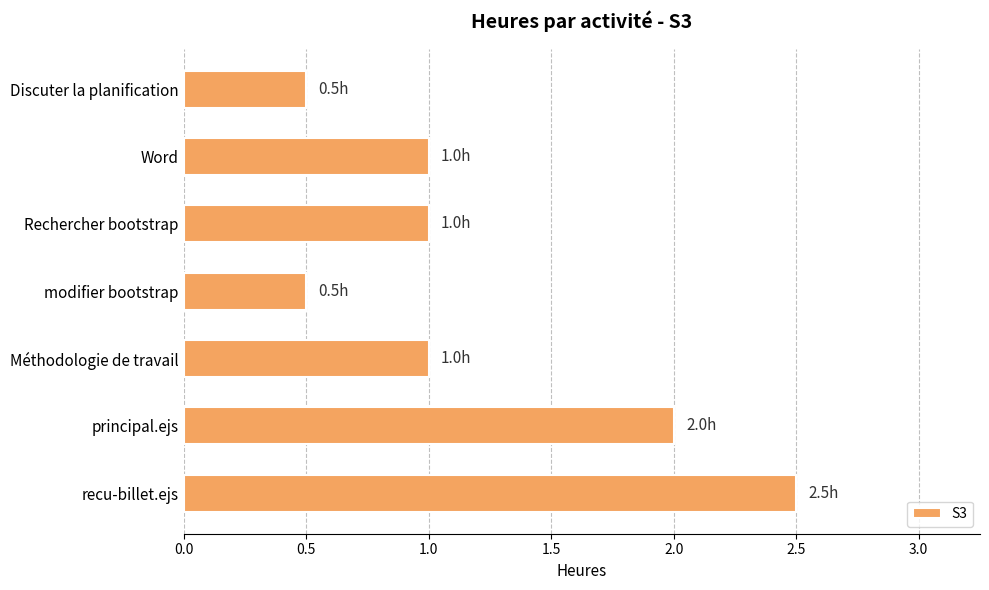

Reading top to bottom, transcribe all the data shown in this chart.

Discuter la planification=0.5	Word=1.0	Rechercher bootstrap=1.0	modifier bootstrap=0.5	Méthodologie de travail=1.0	principal.ejs=2.0	recu-billet.ejs=2.5